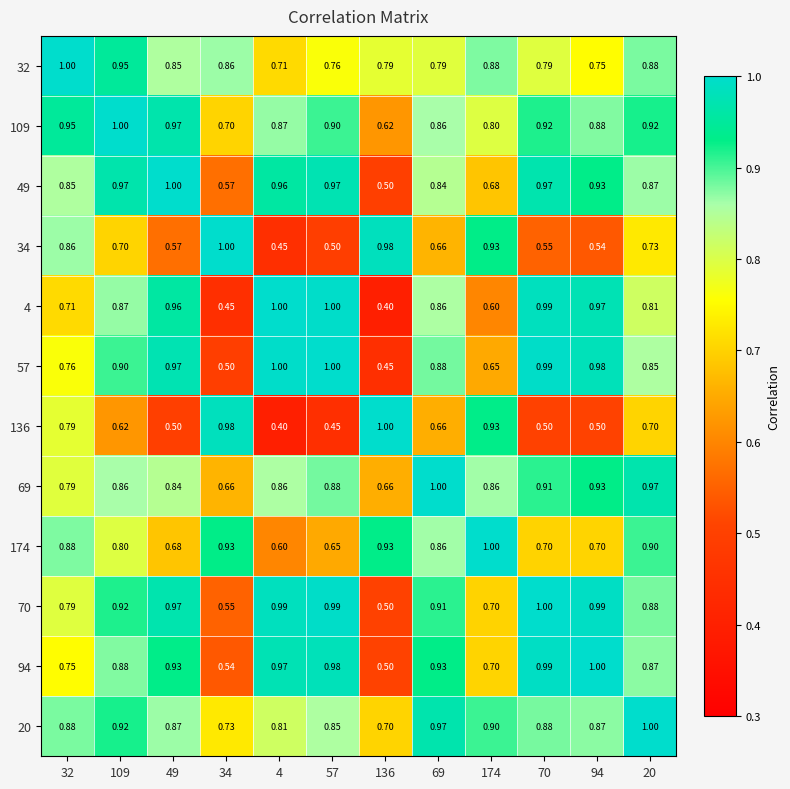

How many distinct data groups are displayed?

12